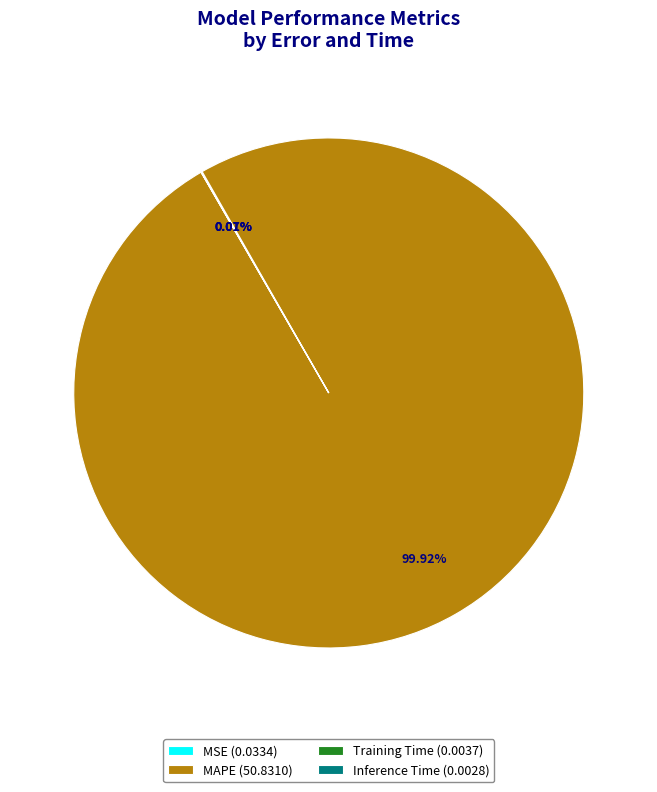

Is MAPE (50.8310) the majority of the pie?

Yes